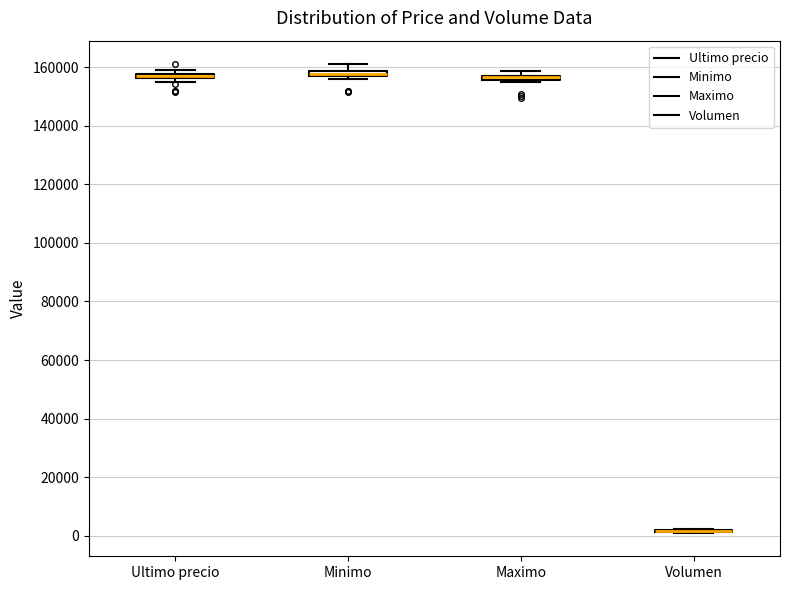

Where is the upper edge of the box for Ultimo precio on the y-axis? The values are not printed on the chart, so give them approximately, as read against the axis.

158000